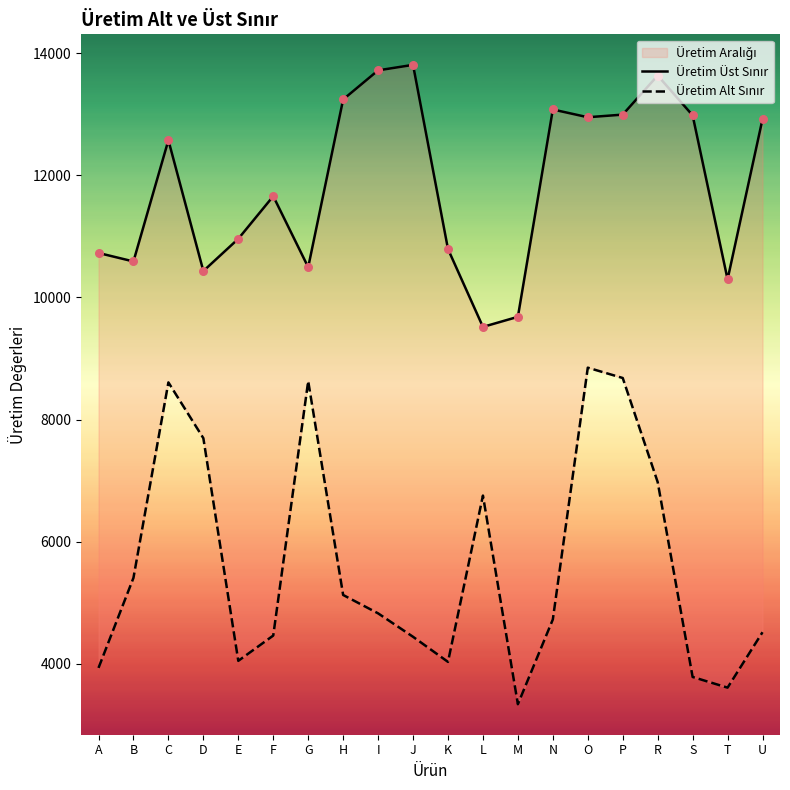

Is the value of Üretim Üst Sınır at S greater than the value of Üretim Alt Sınır at K?

Yes